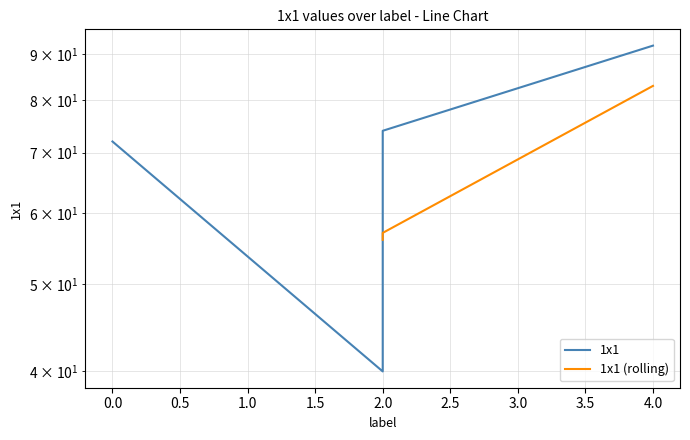

Count the number of categories in the chart.

4